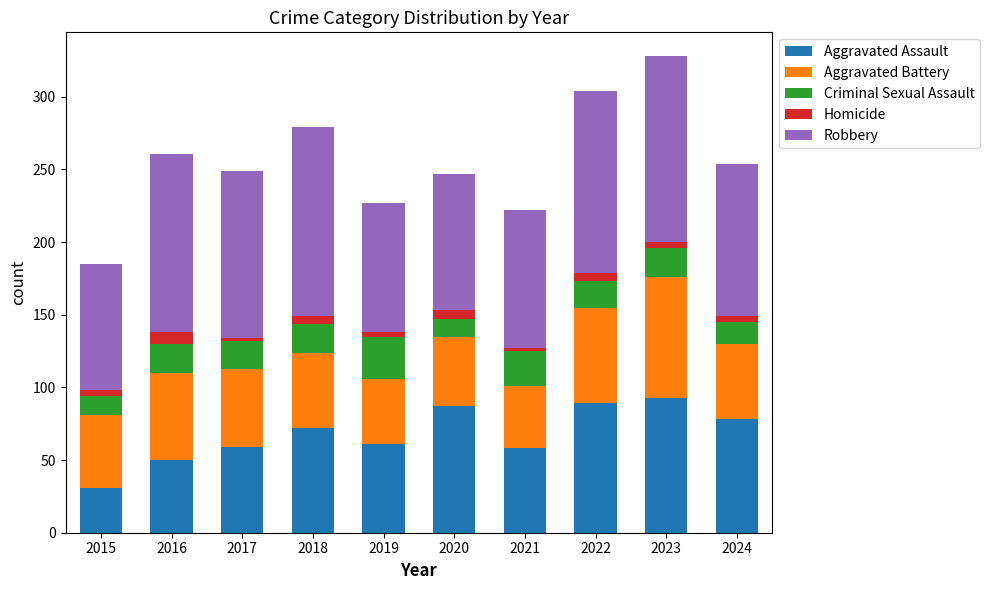

What are all the series names shown in the legend?

Aggravated Assault, Aggravated Battery, Criminal Sexual Assault, Homicide, Robbery